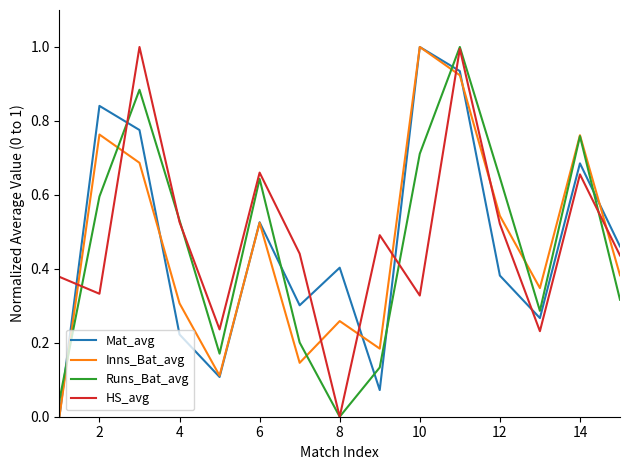

What is the highest value of the Runs_Bat_avg series?

1.0